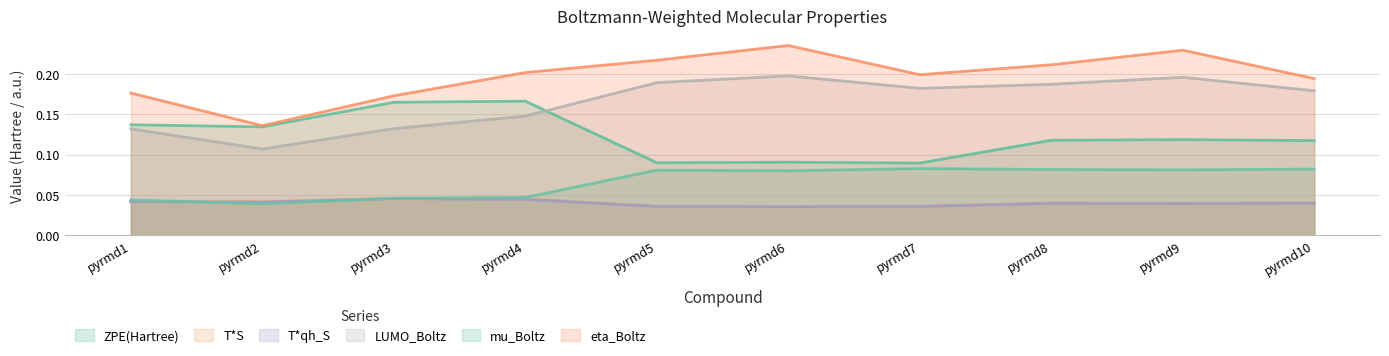

Reading left to right, list all the values displayed in this chart.

ZPE(Hartree): 0.1	0.1	0.2	0.2	0.1	0.1	0.1	0.1	0.1	0.1
T*S: 0.0	0.0	0.0	0.0	0.0	0.0	0.0	0.0	0.0	0.0
T*qh_S: 0.0	0.0	0.0	0.0	0.0	0.0	0.0	0.0	0.0	0.0
LUMO_Boltz: 0.1	0.1	0.1	0.1	0.2	0.2	0.2	0.2	0.2	0.2
mu_Boltz: 0.0	0.0	0.0	0.0	0.1	0.1	0.1	0.1	0.1	0.1
eta_Boltz: 0.2	0.1	0.2	0.2	0.2	0.2	0.2	0.2	0.2	0.2